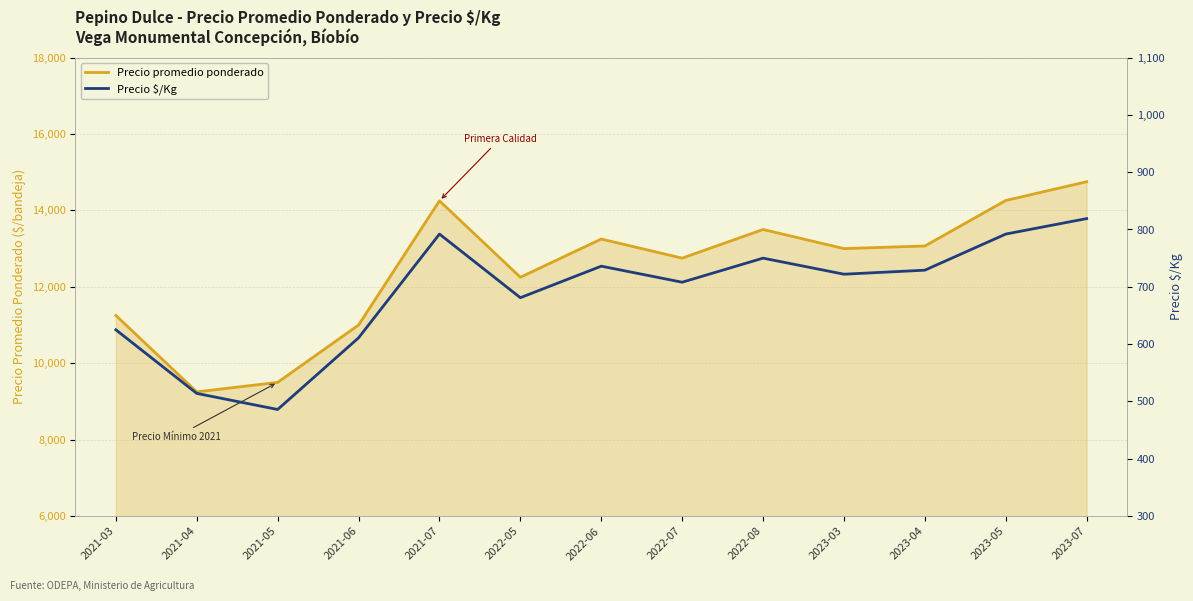

Where is the first local maximum for Precio $/Kg?

2021-07